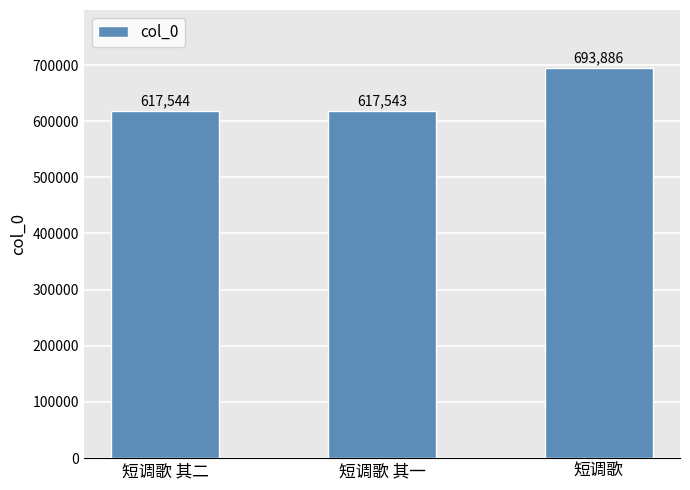

What is the label of the 2nd bar from the right?

短调歌 其一